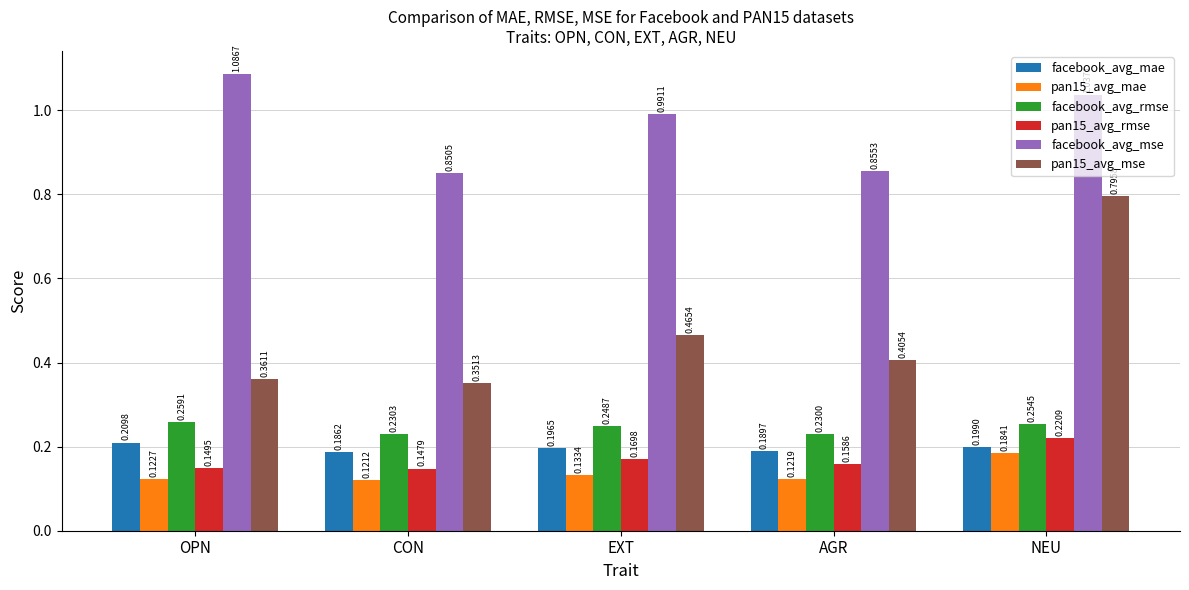

What is the sum of all pan15_avg_mse values?

2.4